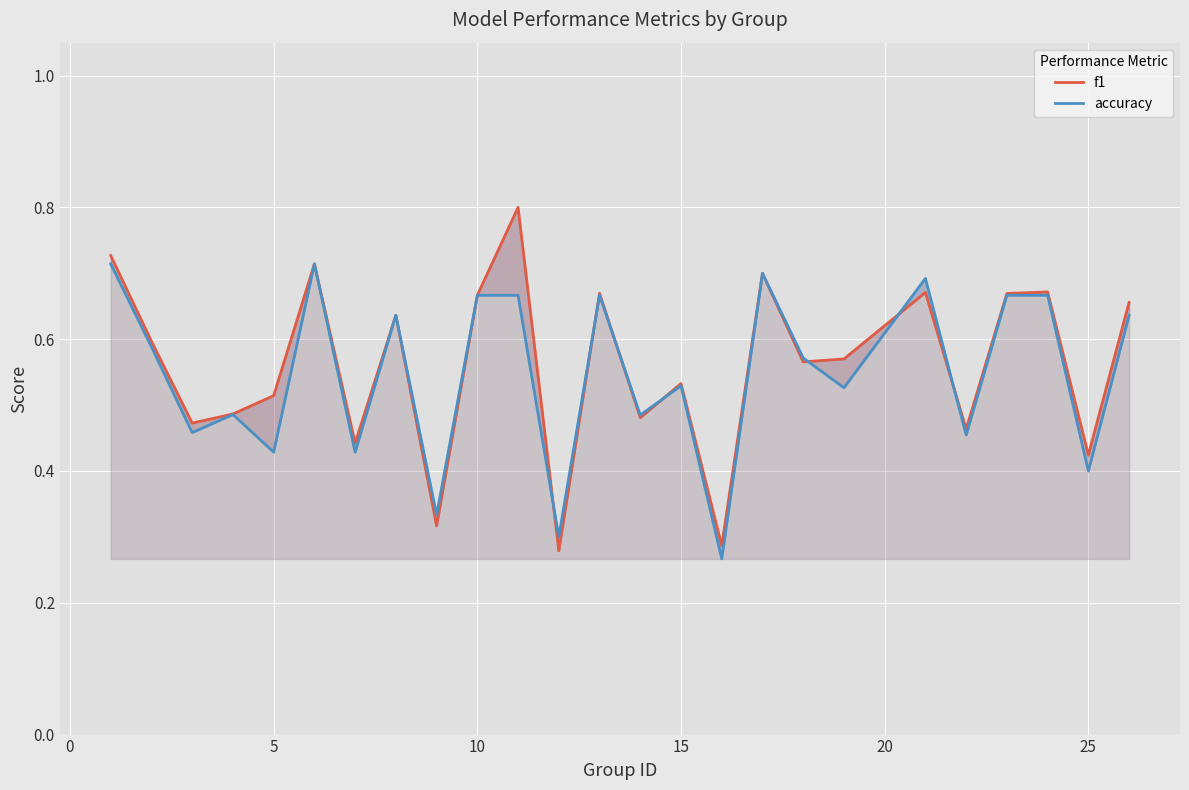

How many lines are shown in the chart?

2